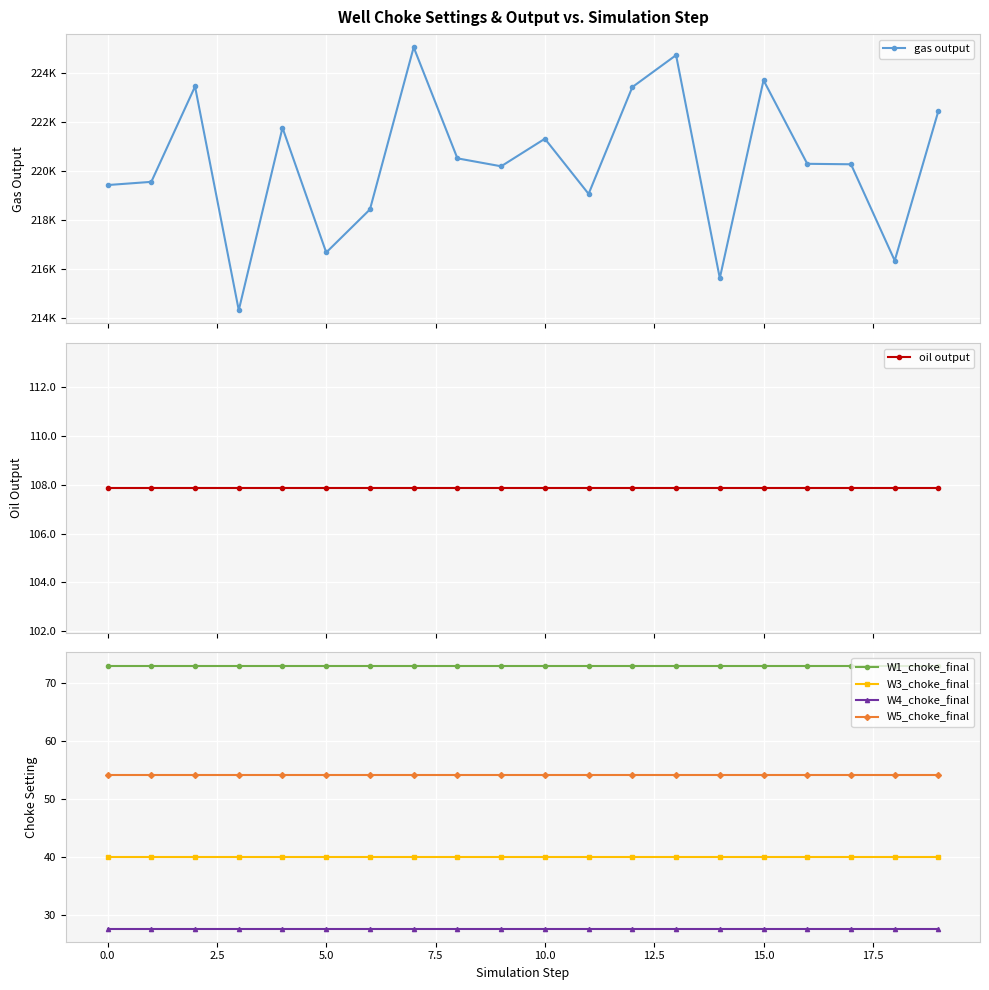

Reading left to right, what are all the values shown in this chart?

gas output: 219422.9	219553.8	223445.3	214315.6	221761.0	216671.4	218428.8	225046.0	220512.5	220188.5	221312.9	219061.5	223420.7	224724.7	215623.2	223700.1	220290.0	220270.6	216338.6	222456.0
oil output: 107.9	107.9	107.9	107.9	107.9	107.9	107.9	107.9	107.9	107.9	107.9	107.9	107.9	107.9	107.9	107.9	107.9	107.9	107.9	107.9
W1_choke_final: 73.0	73.0	73.0	73.0	73.0	73.0	73.0	73.0	73.0	73.0	73.0	73.0	73.0	73.0	73.0	73.0	73.0	73.0	73.0	73.0
W3_choke_final: 40.0	40.0	40.0	40.0	40.0	40.0	40.0	40.0	40.0	40.0	40.0	40.0	40.0	40.0	40.0	40.0	40.0	40.0	40.0	40.0
W4_choke_final: 27.7	27.7	27.7	27.7	27.7	27.7	27.7	27.7	27.7	27.7	27.7	27.7	27.7	27.7	27.7	27.7	27.7	27.7	27.7	27.7
W5_choke_final: 54.1	54.1	54.1	54.1	54.1	54.1	54.1	54.1	54.1	54.1	54.1	54.1	54.1	54.1	54.1	54.1	54.1	54.1	54.1	54.1